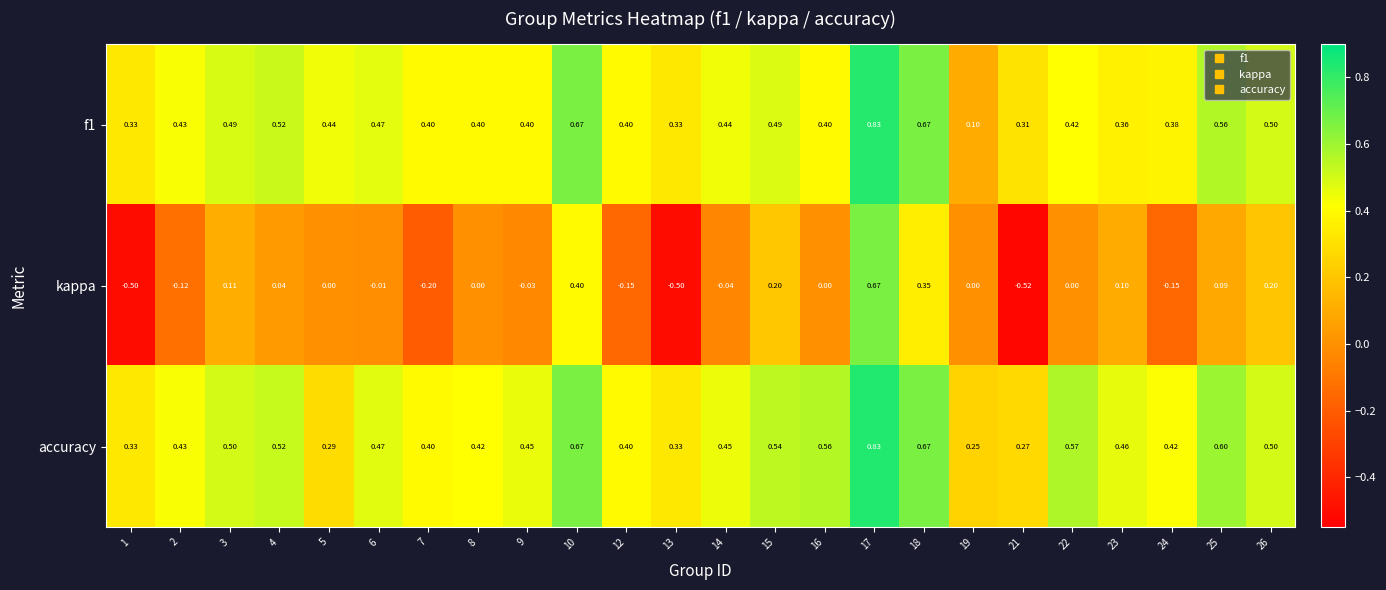

Is the value of kappa at 16 greater than the value of accuracy at 17?

No